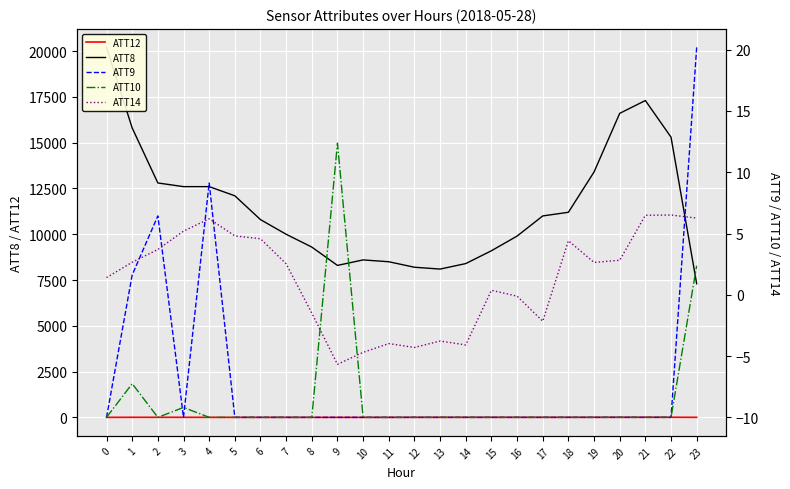

What is the spread (max minus min) of values at 13?

8110.0